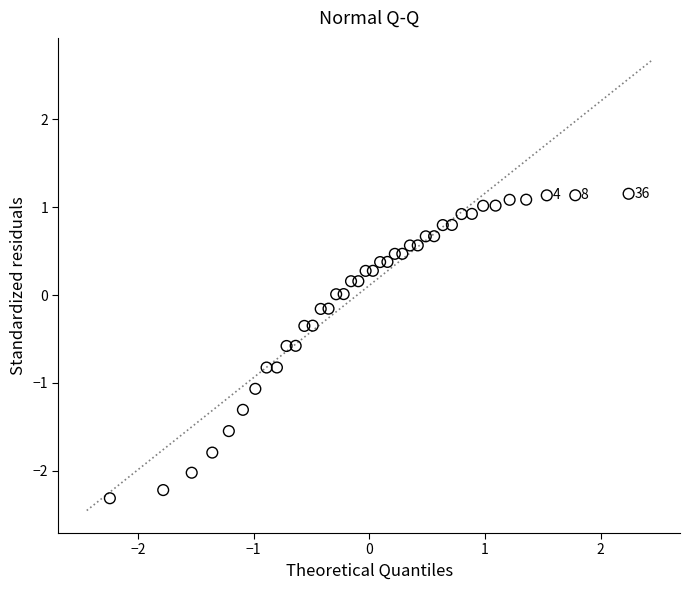

What is the range of X values (max minus min)?

4.5